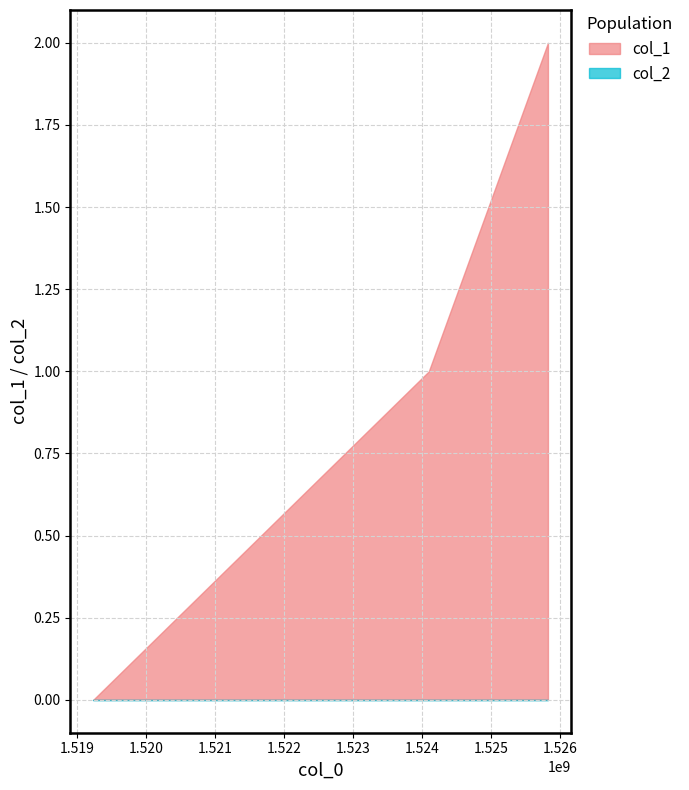

Count the number of data series in this chart.

2